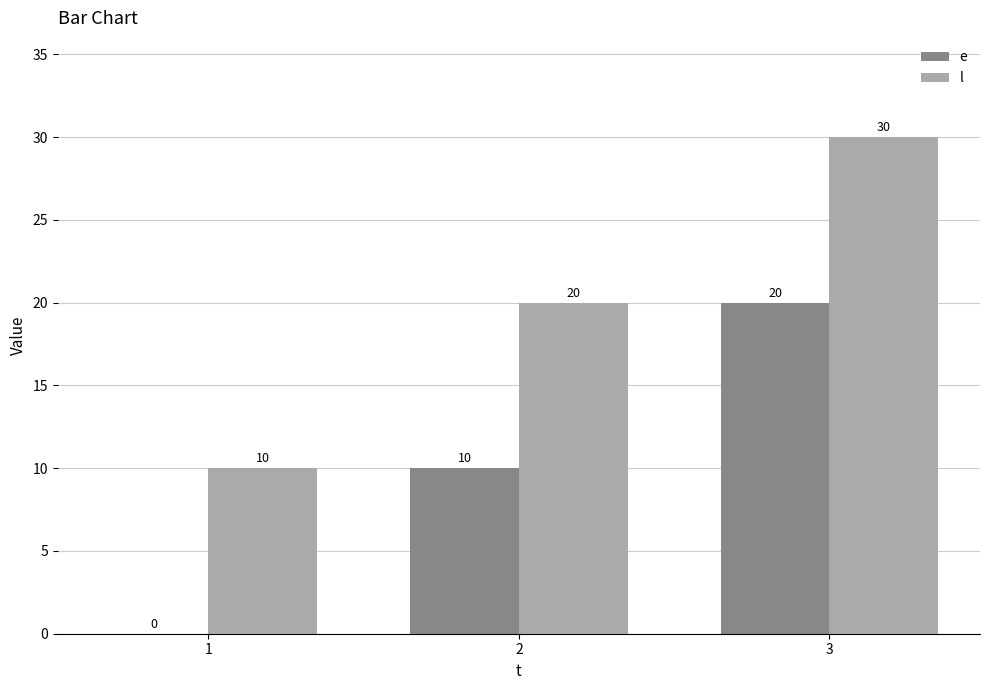

Which label corresponds to the largest value in the chart?

3